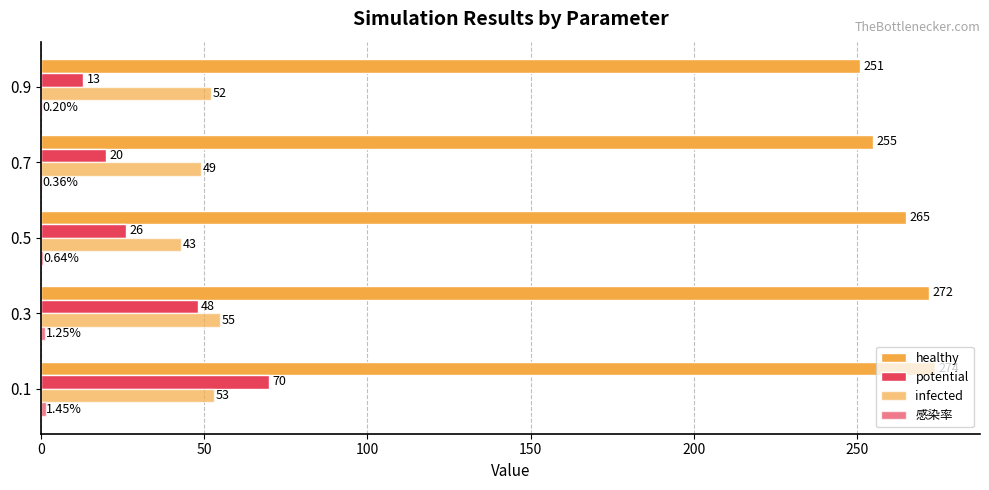

Reading left to right, what are all the values shown in this chart?

healthy: 274.0	272.0	265.0	255.0	251.0
potential: 70.0	48.0	26.0	20.0	13.0
infected: 53.0	55.0	43.0	49.0	52.0
感染率: 1.5	1.2	0.6	0.4	0.2